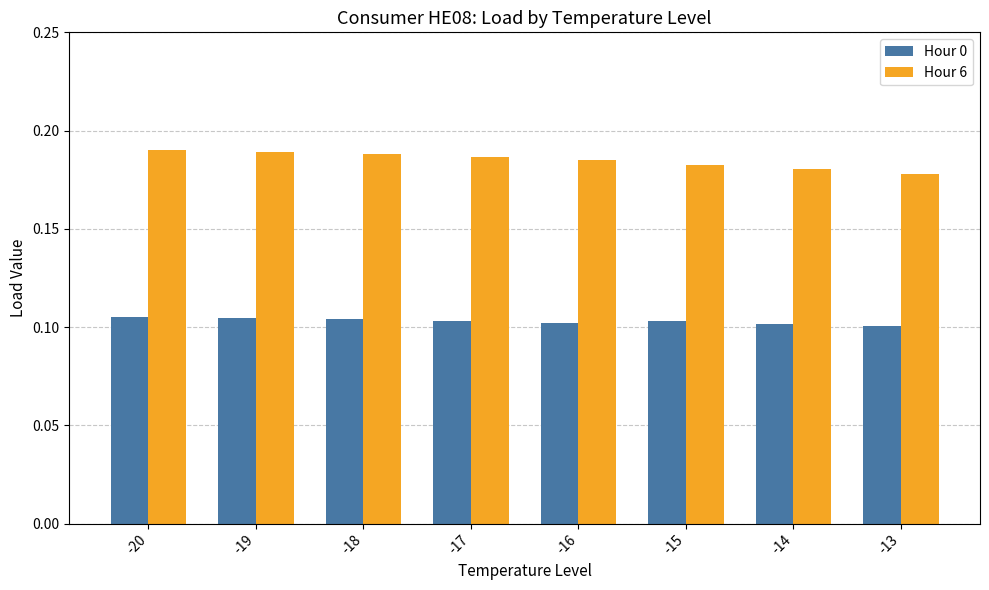

What is the total value across all series at -17?

0.3